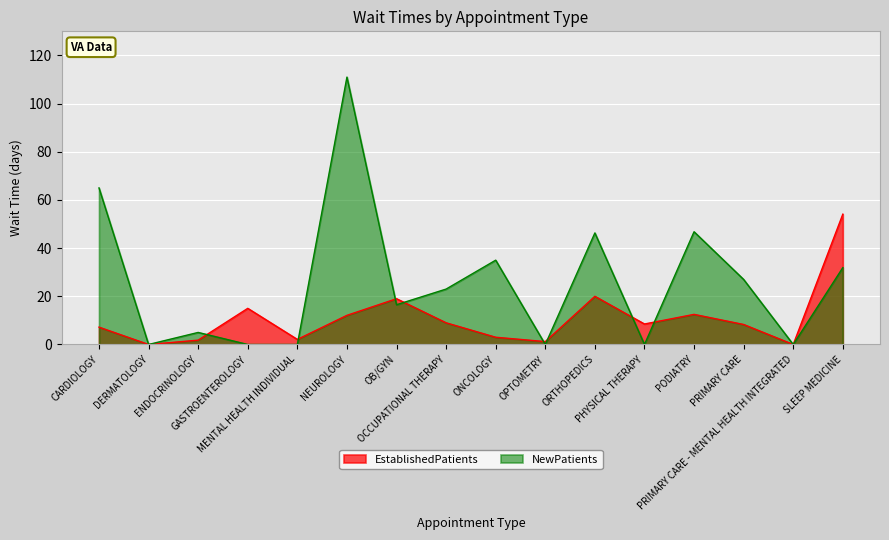

Which series has the widest spread of values?

NewPatients